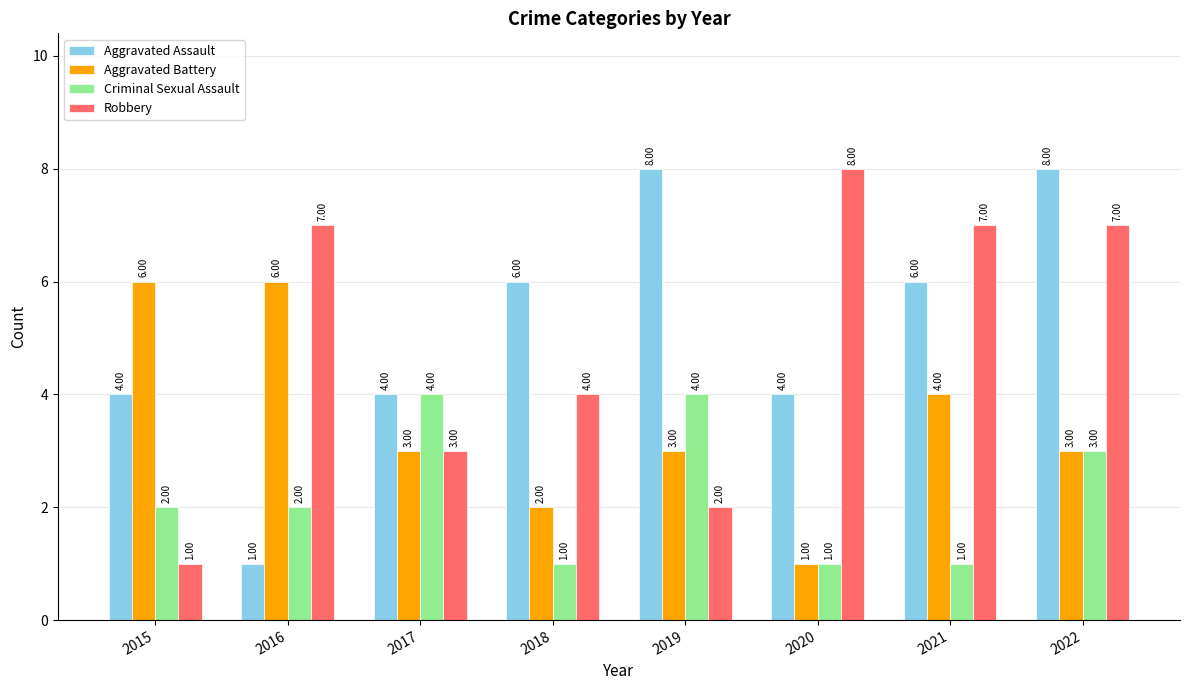

What is the difference between the maximum and minimum values in the Robbery series?

7